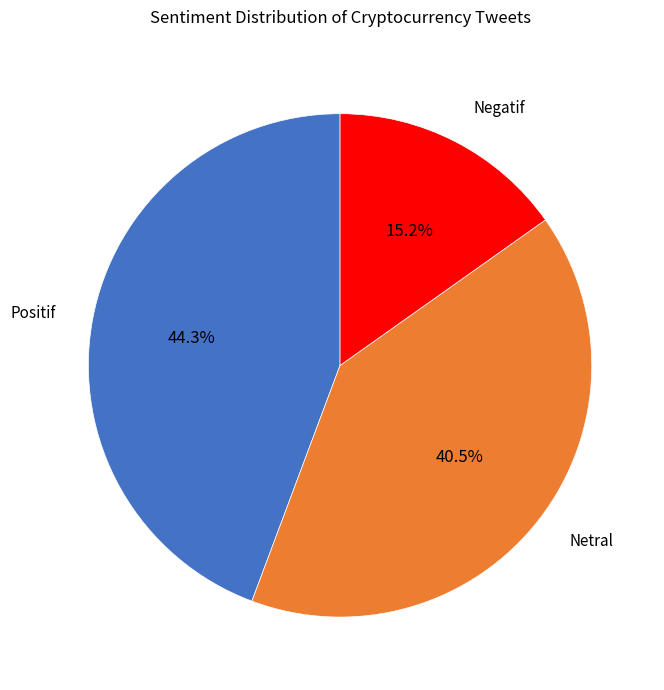

Is there any slice that represents more than half of the pie?

No